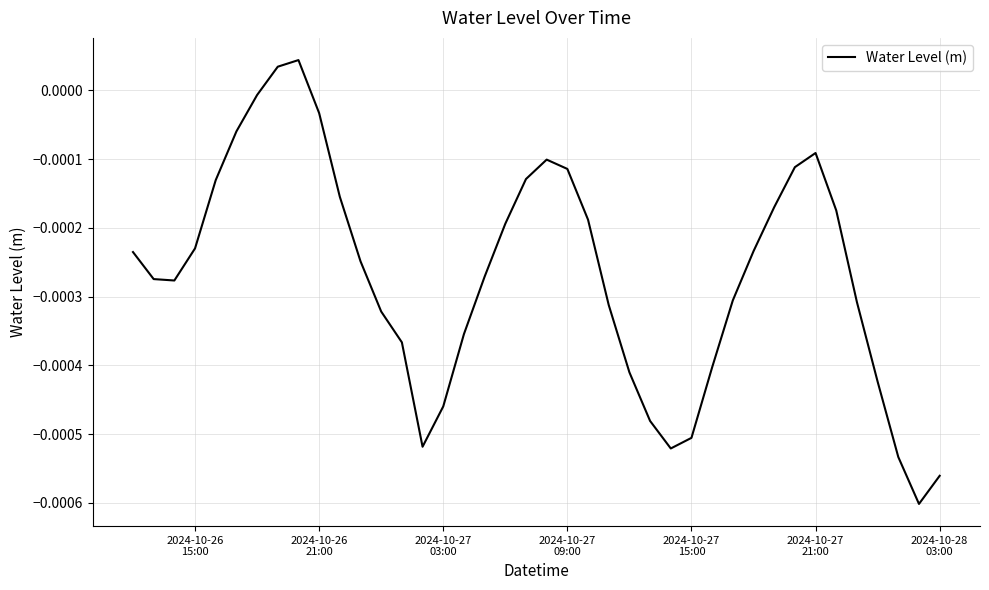

How many points are lower than both their immediate neighbors (excluding endpoints)?

4